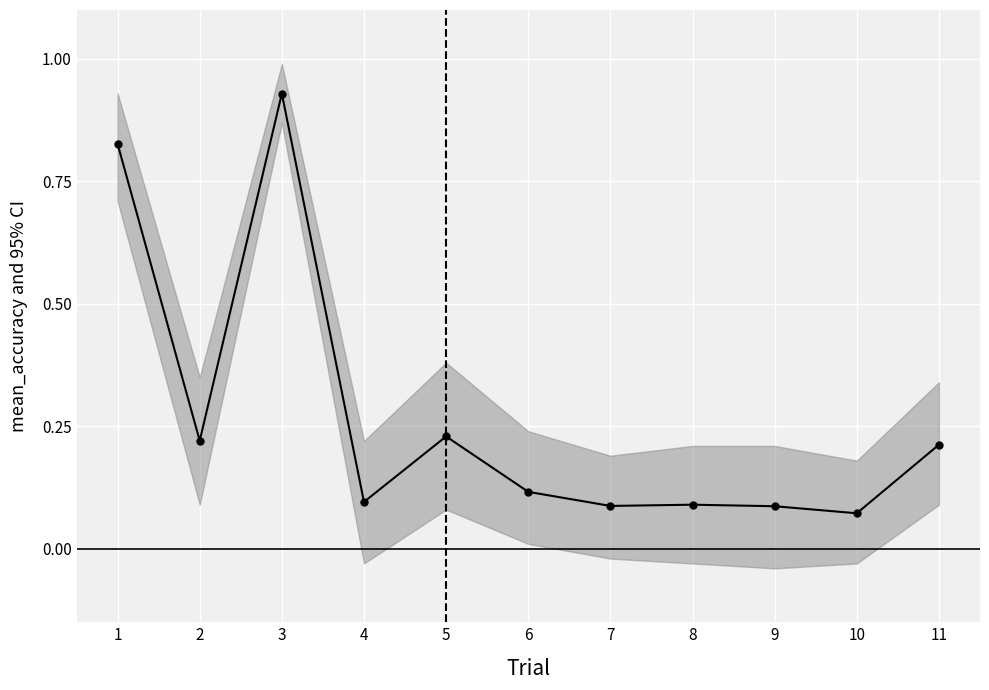

Reading left to right, list all the values displayed in this chart.

1=0.8	2=0.2	3=0.9	4=0.1	5=0.2	6=0.1	7=0.1	8=0.1	9=0.1	10=0.1	11=0.2